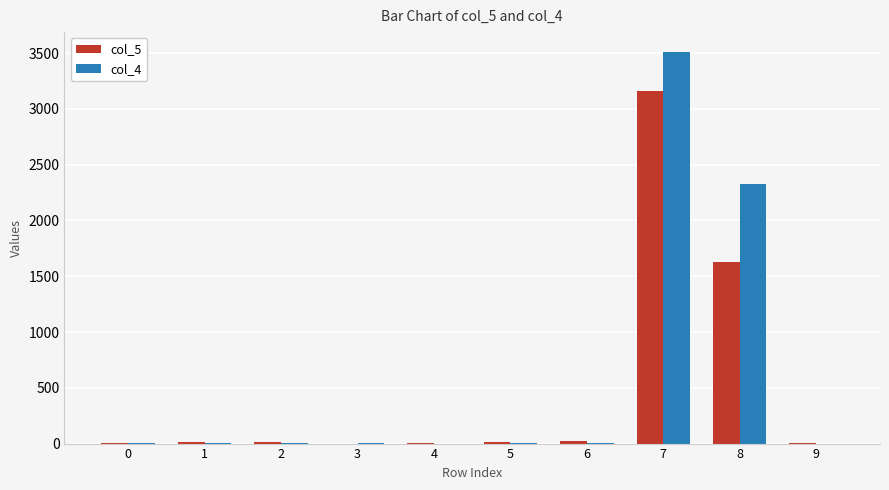

How many distinct data groups are displayed?

2